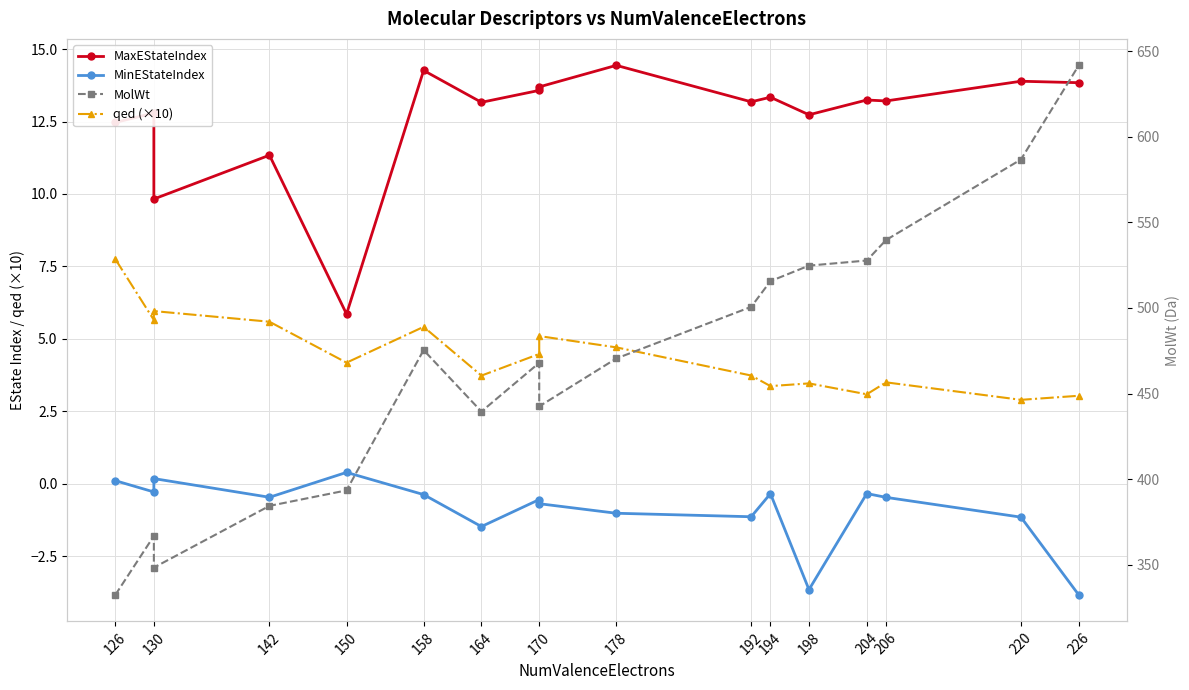

True or false: MaxEStateIndex and MinEStateIndex intersect in this chart.

False